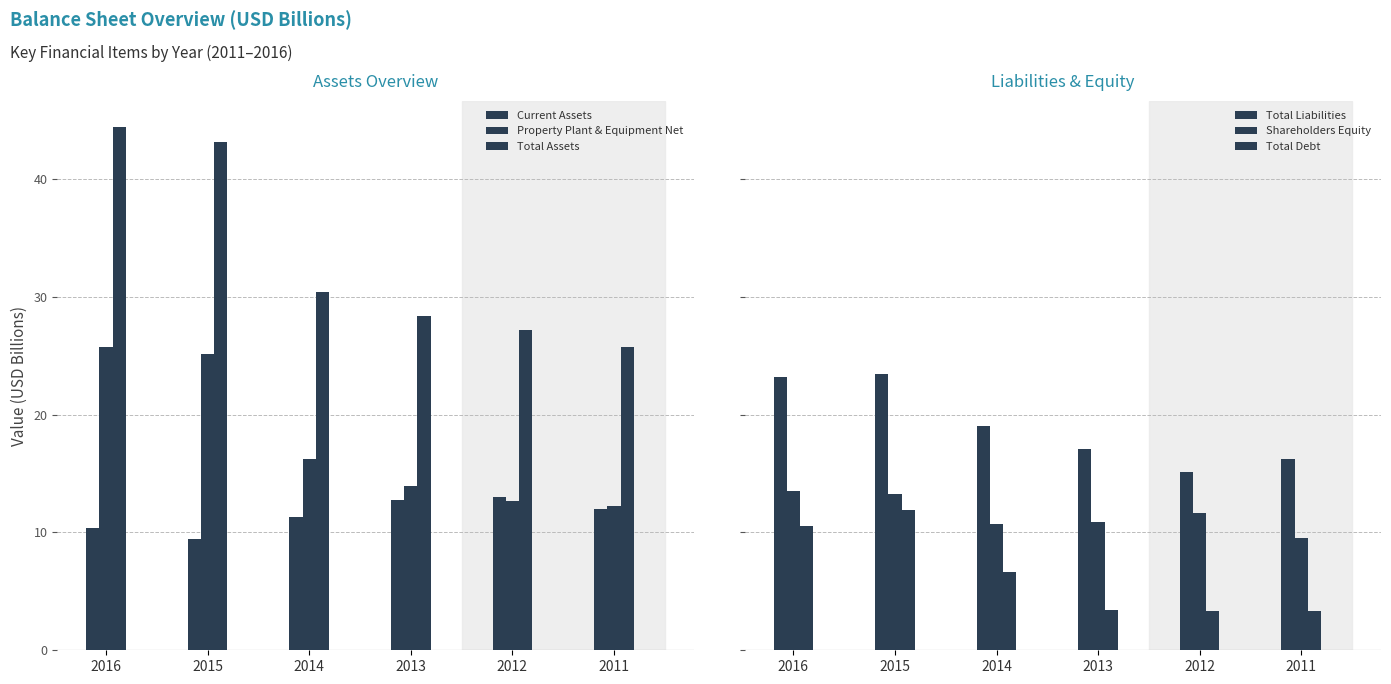

What is the sum of all Total Assets values?

199.3